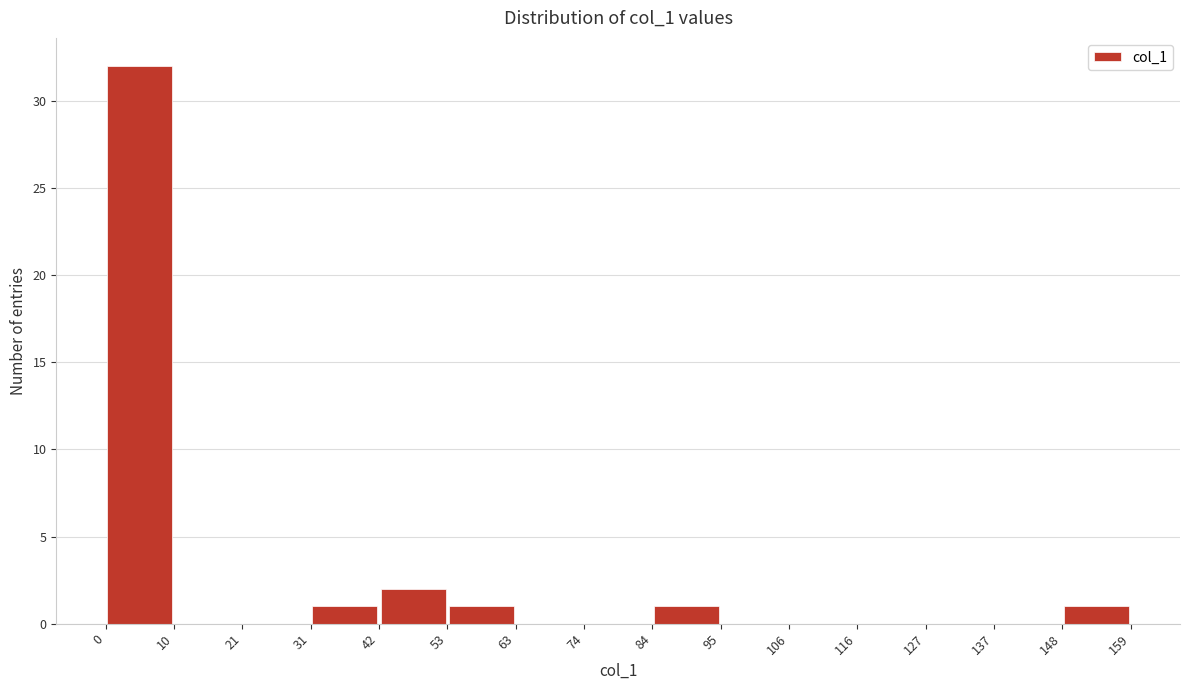

How tall is the bar that spans 53 to 63 on the x-axis? The values are not printed on the chart, so give them approximately, as read against the axis.

1